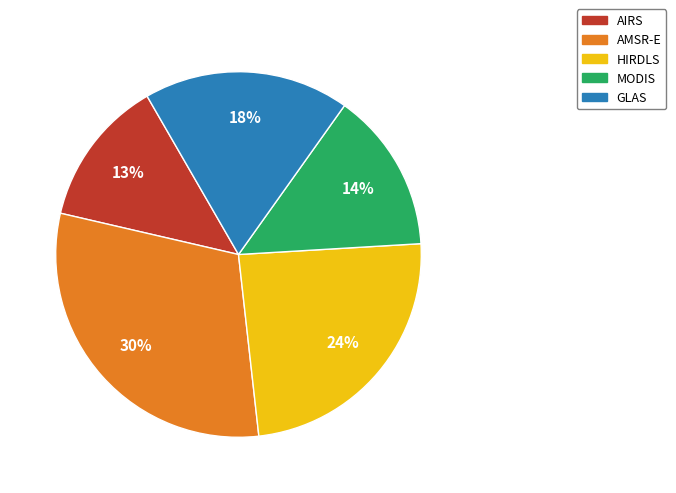

To the nearest percent, what is the difference between the GLAS and AIRS slice percentages?

5%